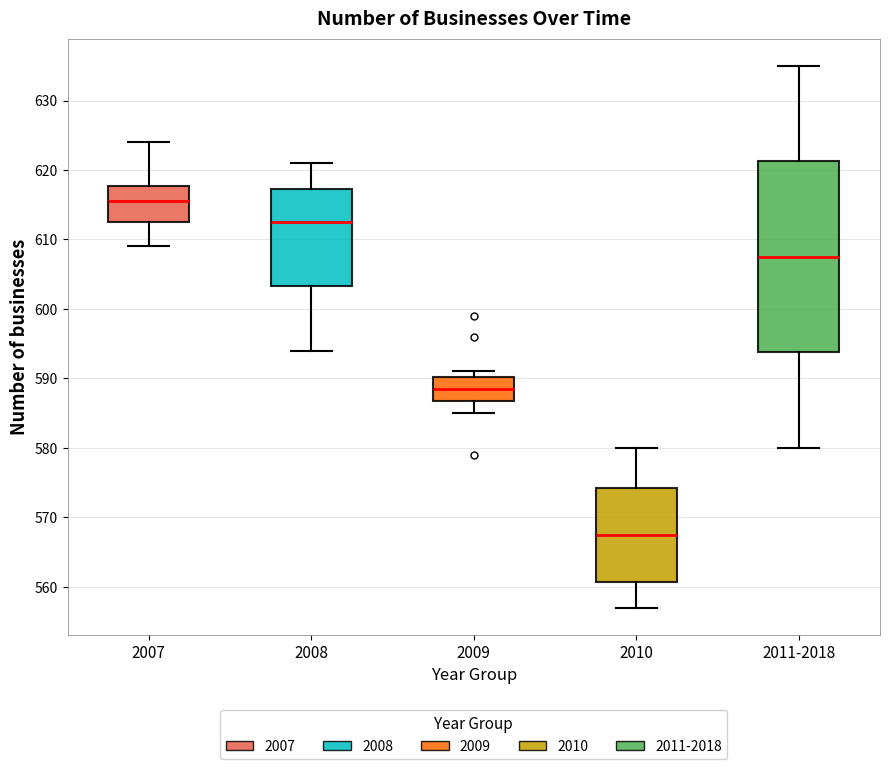

Reading left to right, read every box against the y-axis: the position of its median line, the range the box covers, and the ends of its whiskers. The values are not printed on the chart, so give them approximately, as read against the axis.

2007: median 616, box 613 to 618, whiskers 609 to 624
2008: median 613, box 603 to 617, whiskers 594 to 621
2009: median 589, box 587 to 590, whiskers 585 to 591
2010: median 568, box 561 to 574, whiskers 557 to 580
2011-2018: median 608, box 594 to 621, whiskers 580 to 635